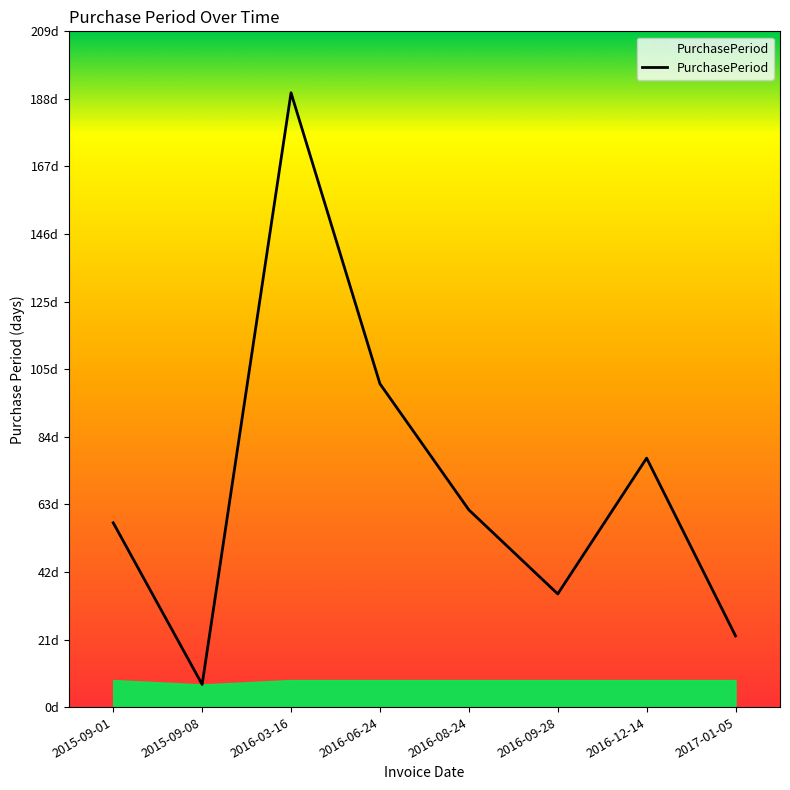

Approximately how many times larger is the value at 2015-09-01 compared to 2017-01-05?

2.6